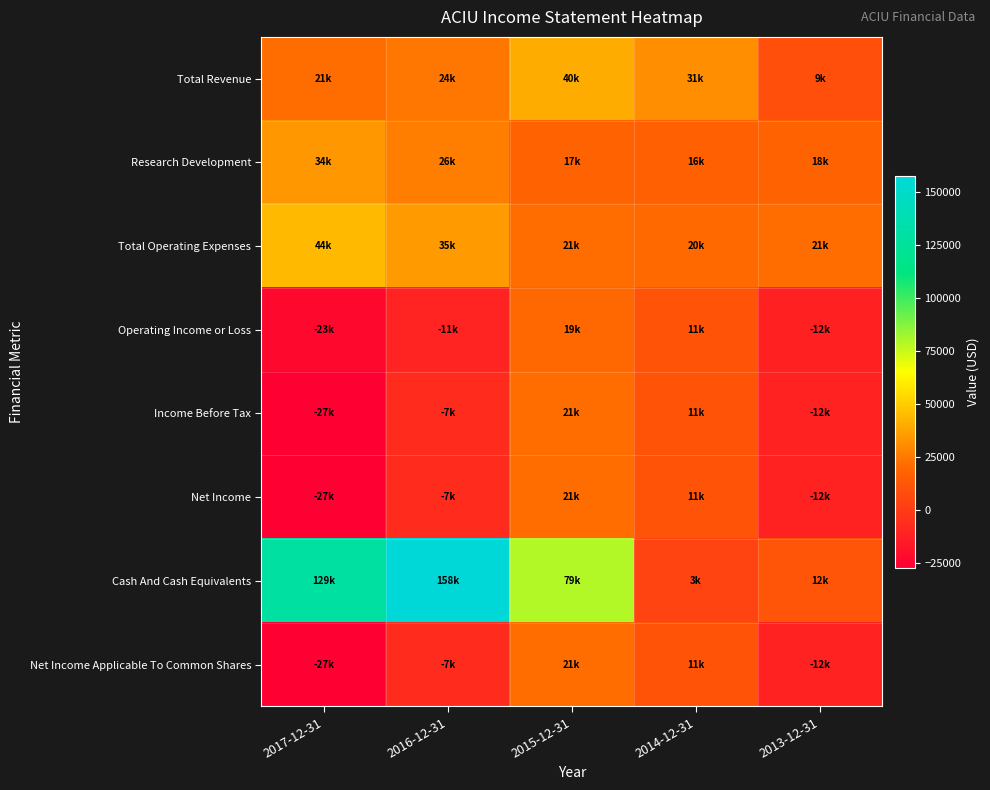

Between 2015-12-31 and 2013-12-31, which series saw the biggest shift?

Cash And Cash Equivalents